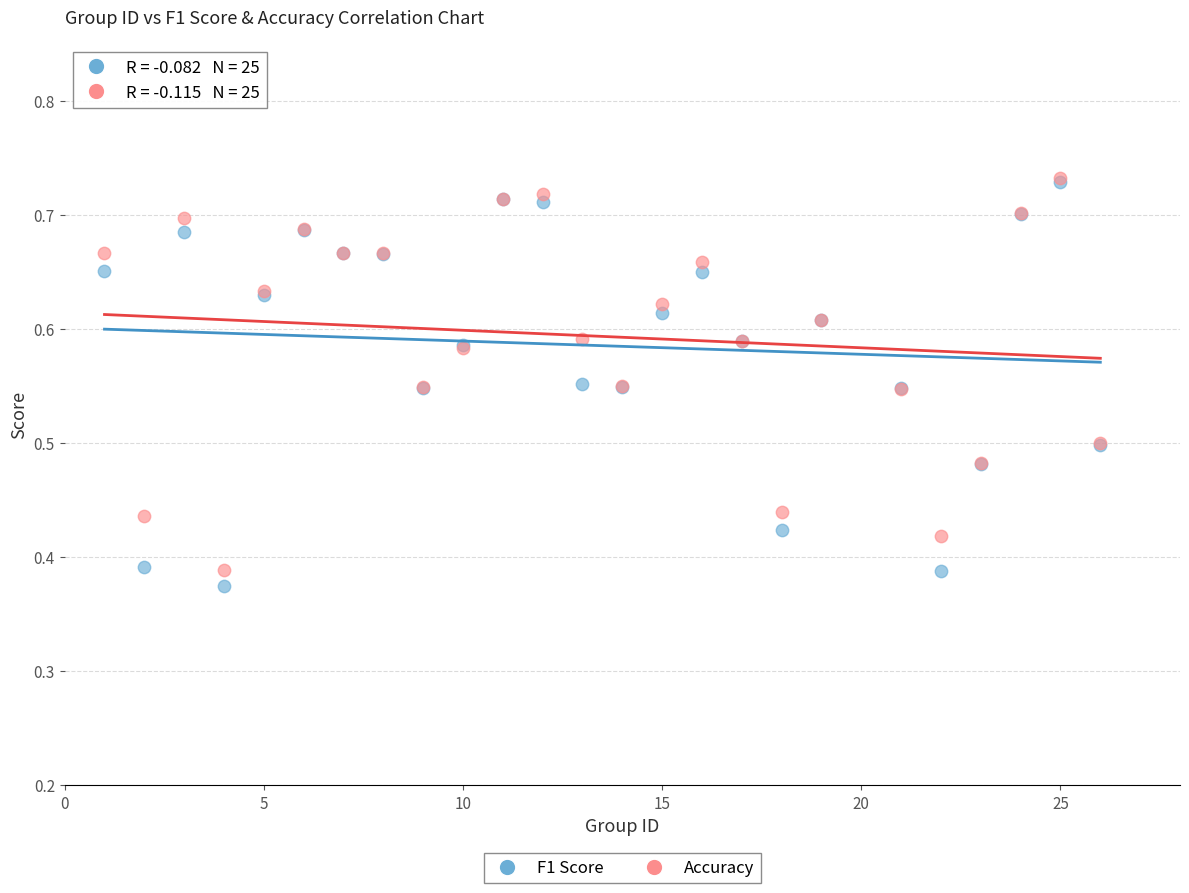

What are all the series names shown in the legend?

F1 Score, Accuracy